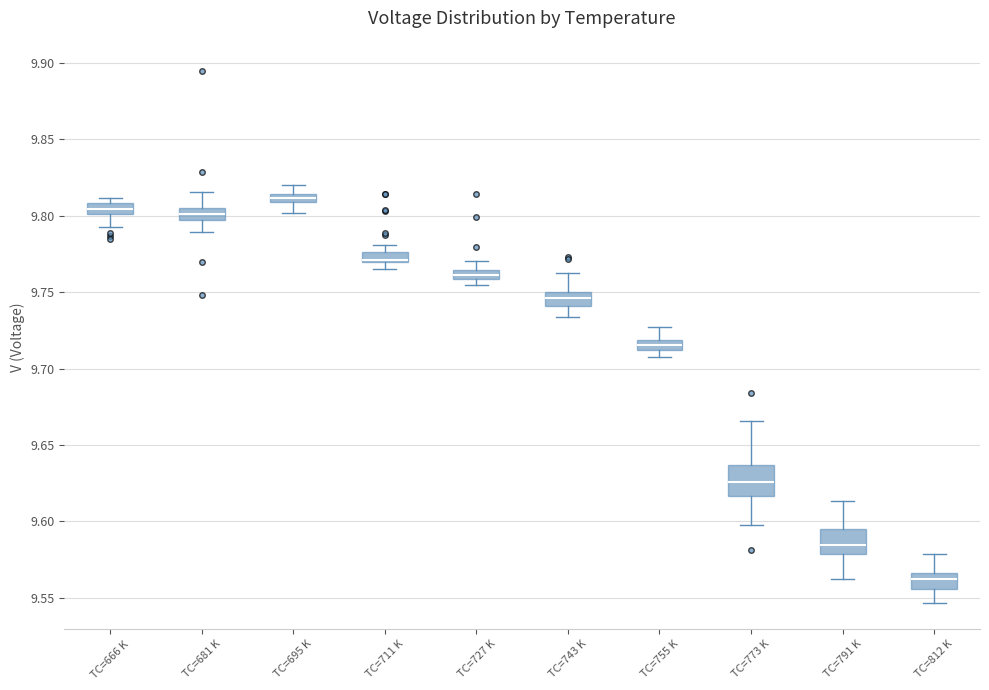

Where is the lower edge of the box for TC=773 K on the y-axis? The values are not printed on the chart, so give them approximately, as read against the axis.

9.615